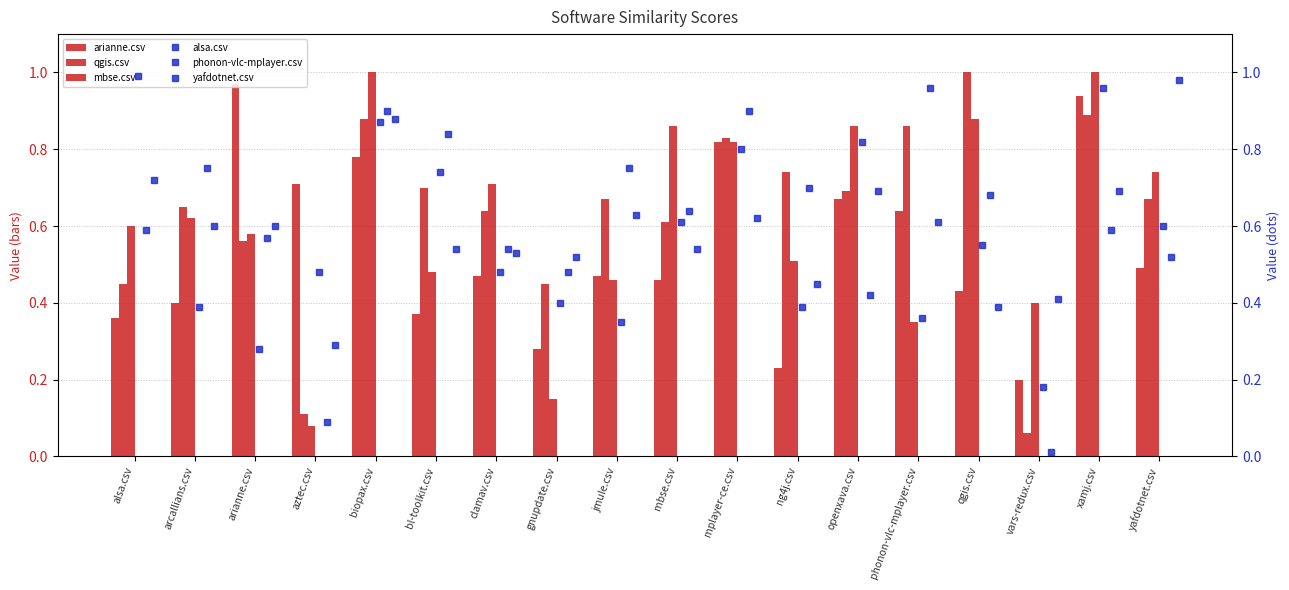

Rank the categories by mbse.csv value from highest to lowest.

biopax.csv, xamj.csv, qgis.csv, mbse.csv, openxava.csv, mplayer-ce.csv, yafdotnet.csv, clamav.csv, arcallians.csv, alsa.csv, arianne.csv, ng4j.csv, bl-toolkit.csv, jmule.csv, vars-redux.csv, phonon-vlc-mplayer.csv, gnupdate.csv, aztec.csv